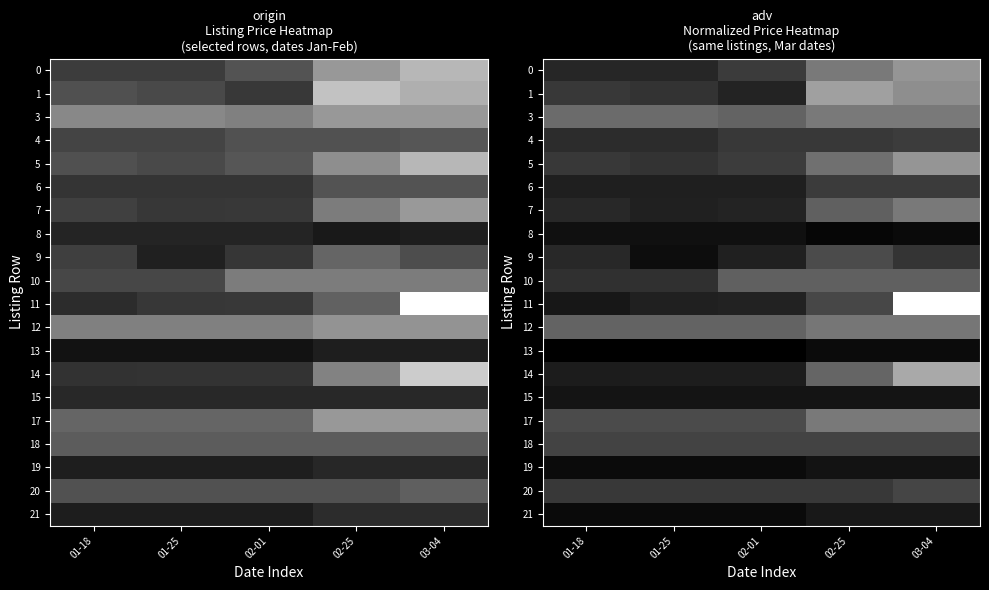

Where does the 0 series first go above 59?

02-01